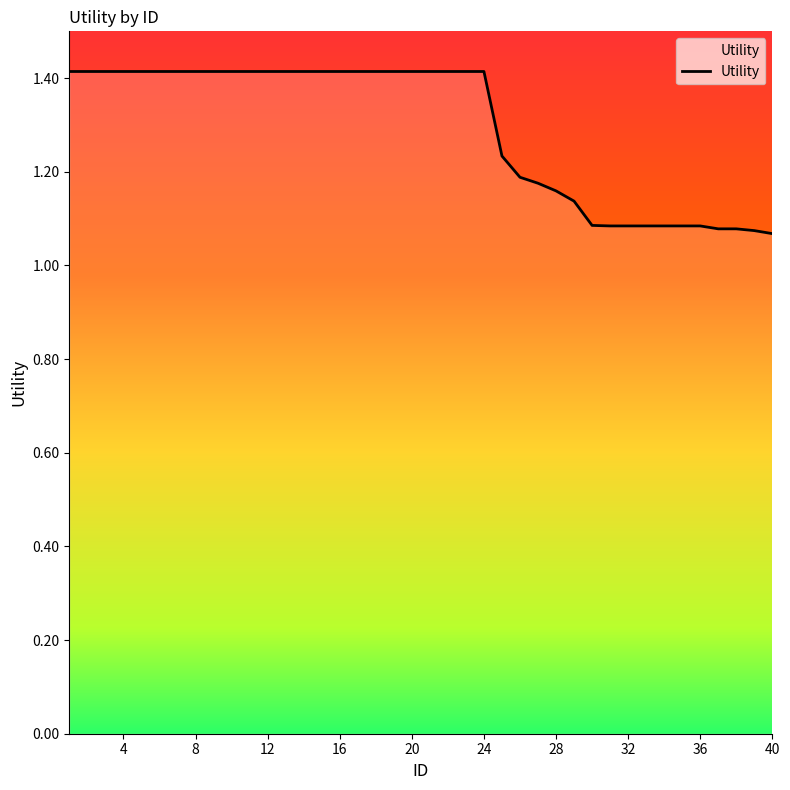

What is the greatest value displayed?

1.4